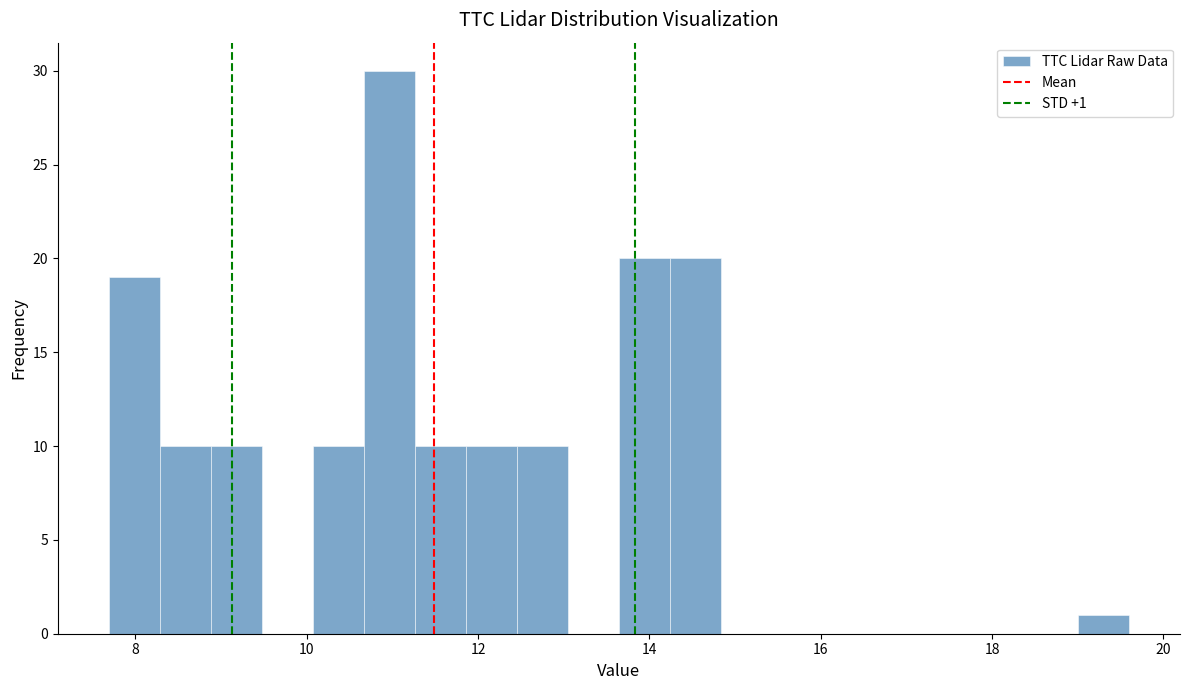

Read against the x-axis, roughly where is the centre of the tallest bar?

11.0